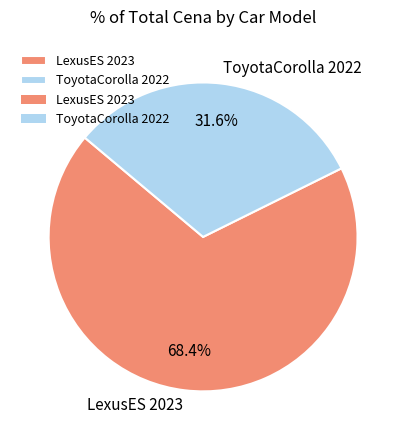

Which slice is the smallest?

ToyotaCorolla 2022